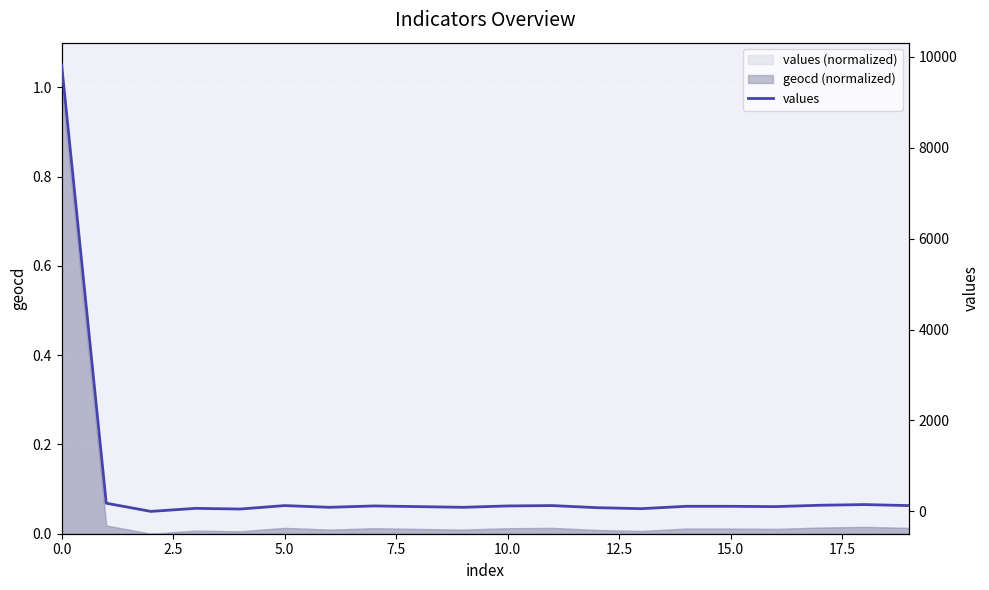

What is the sum of all values?

11783